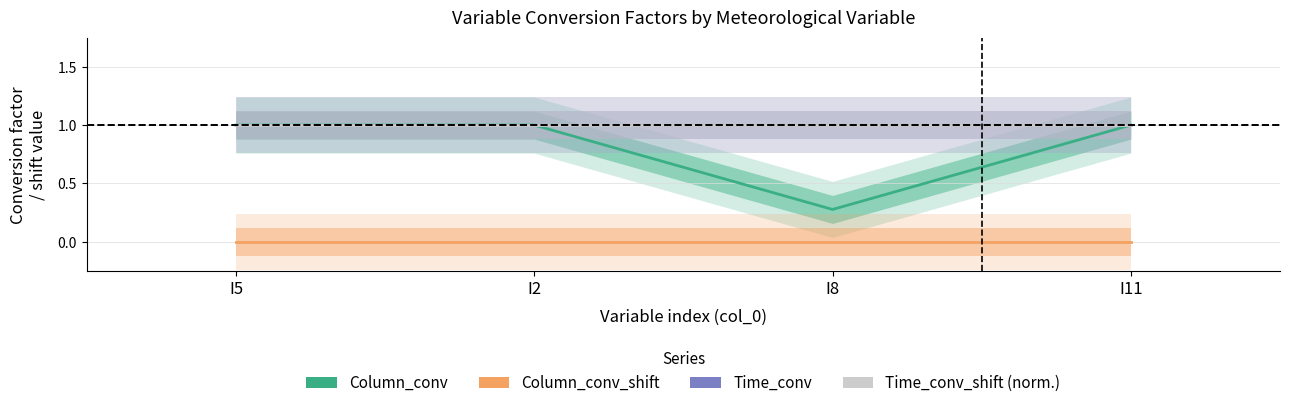

Which series changed the most between I5 and I11?

Column_conv